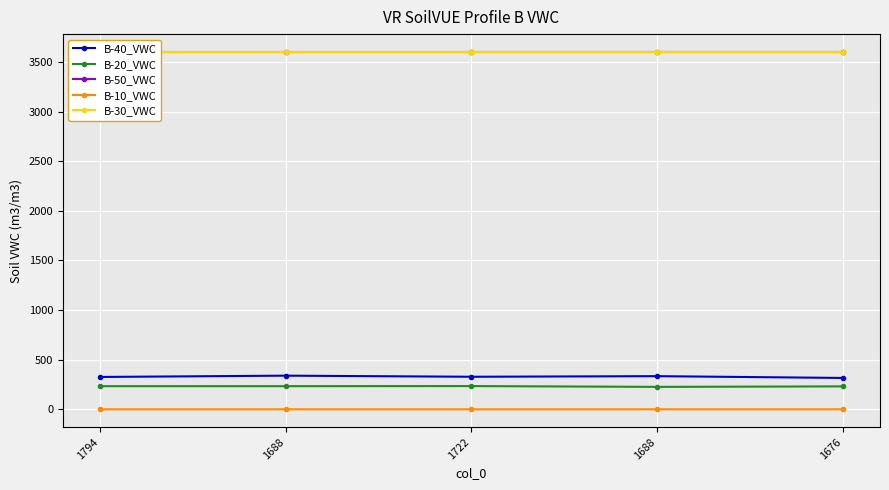

What is the label of the 5th point from the left?

1676